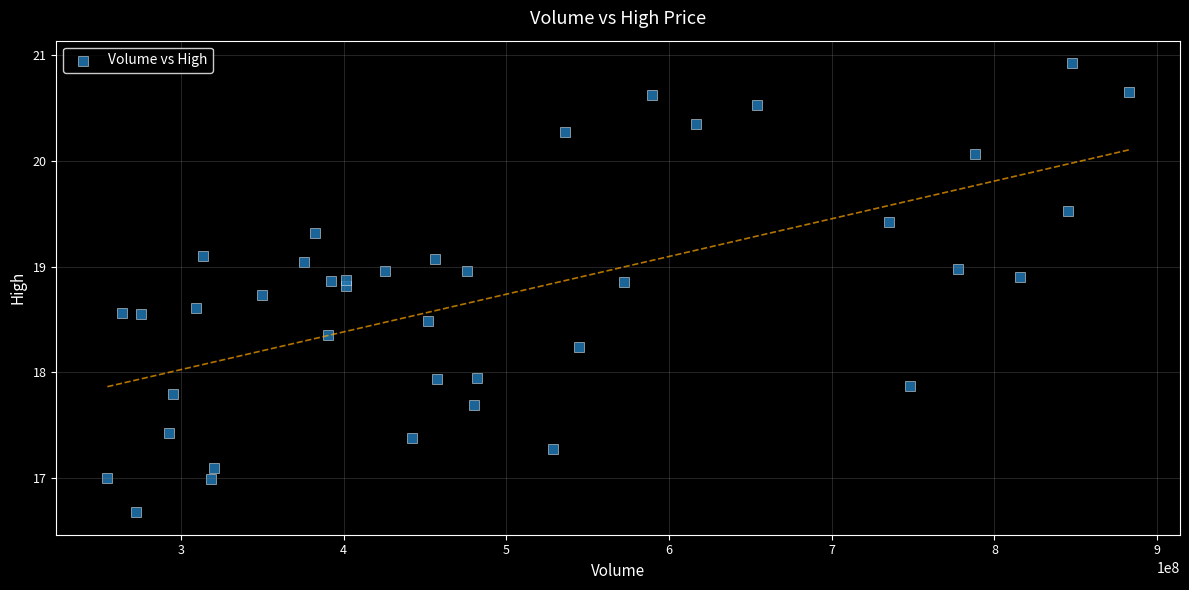

What is the range of X values (max minus min)?

627819415.2